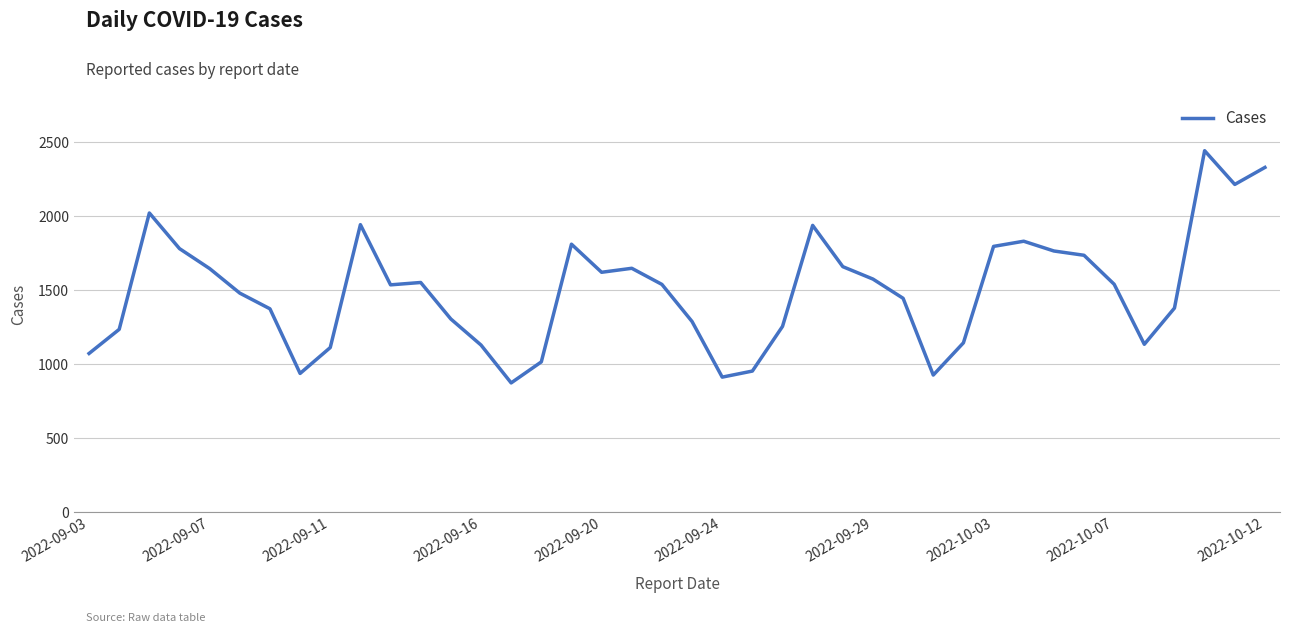

What is the difference between the maximum and minimum values?

1570